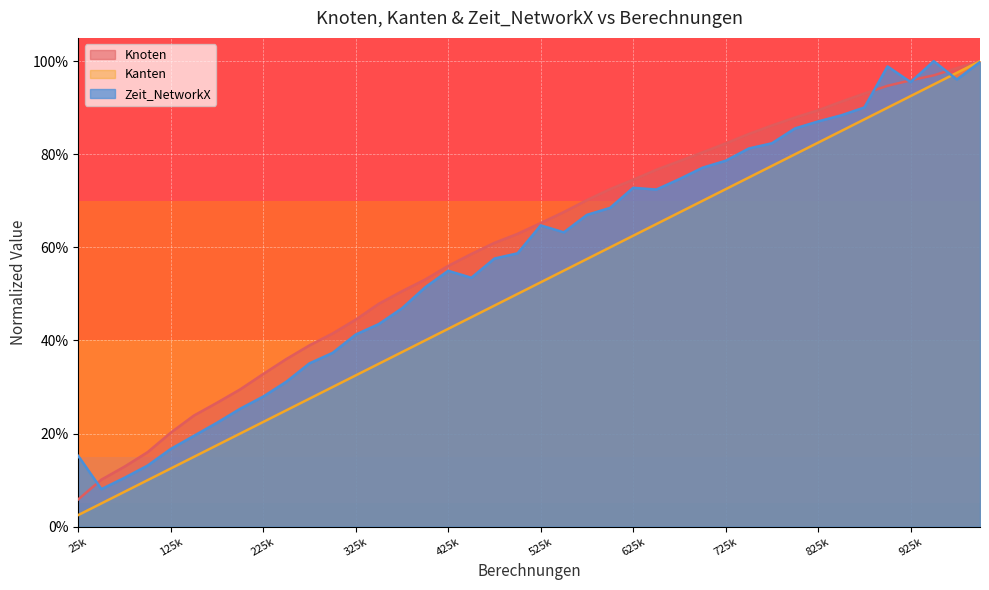

How many lines are shown in the chart?

3